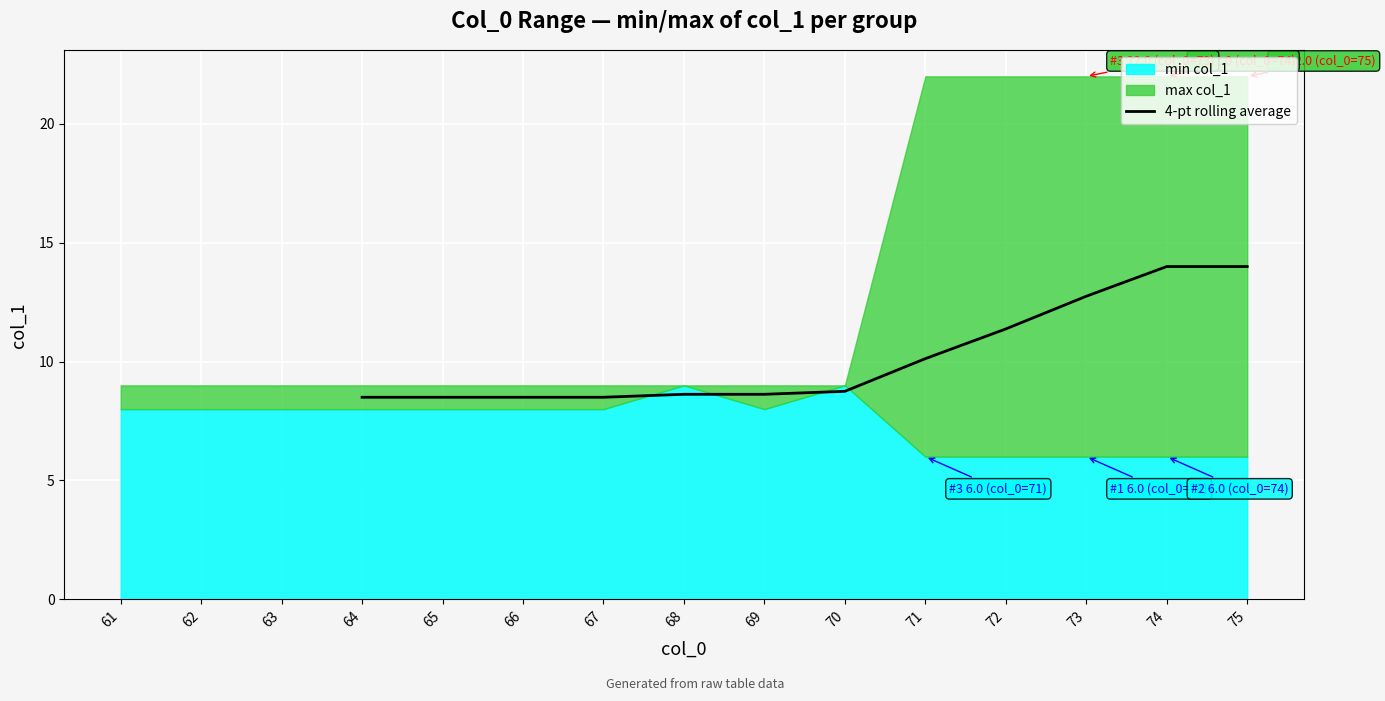

Where is 4-pt rolling average nearest to the value 11?

72